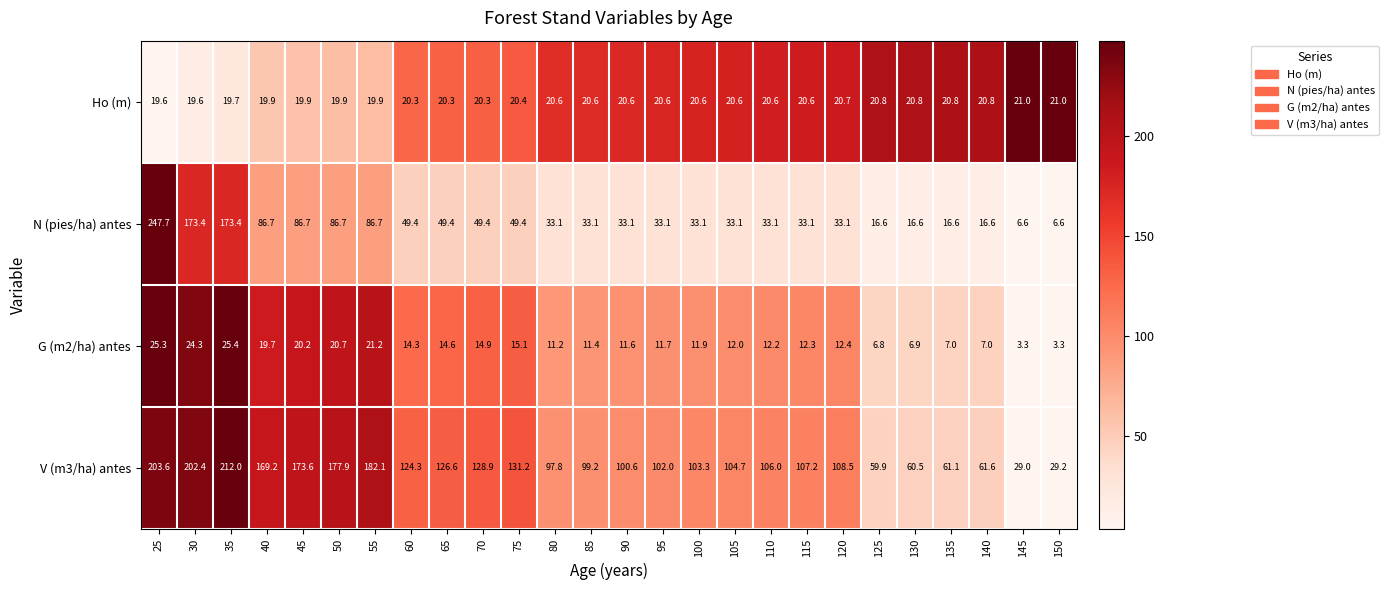

What is the maximum value shown in the chart?

247.7